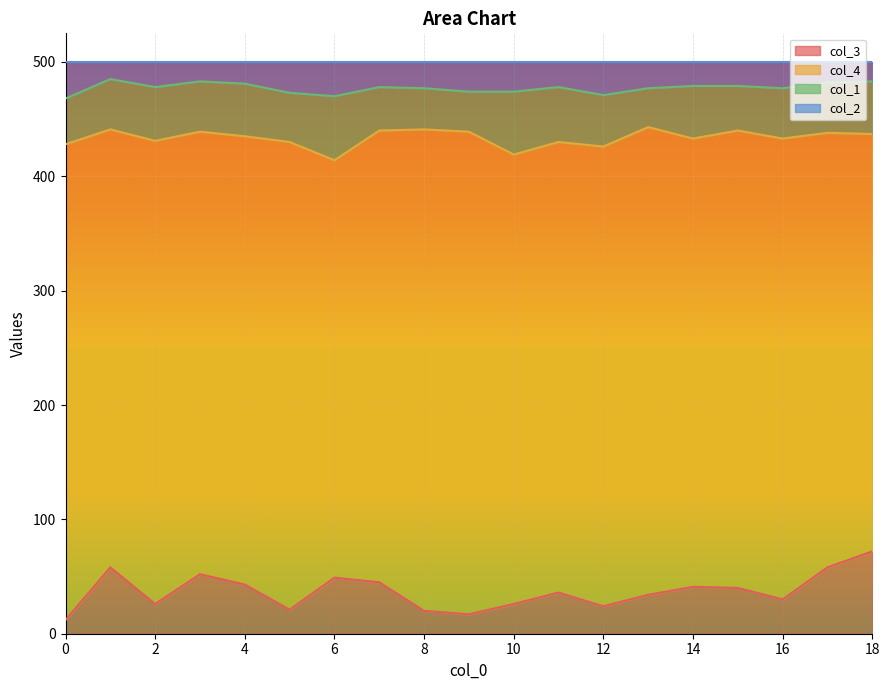

Which category has the highest value in the col_3 series?

18